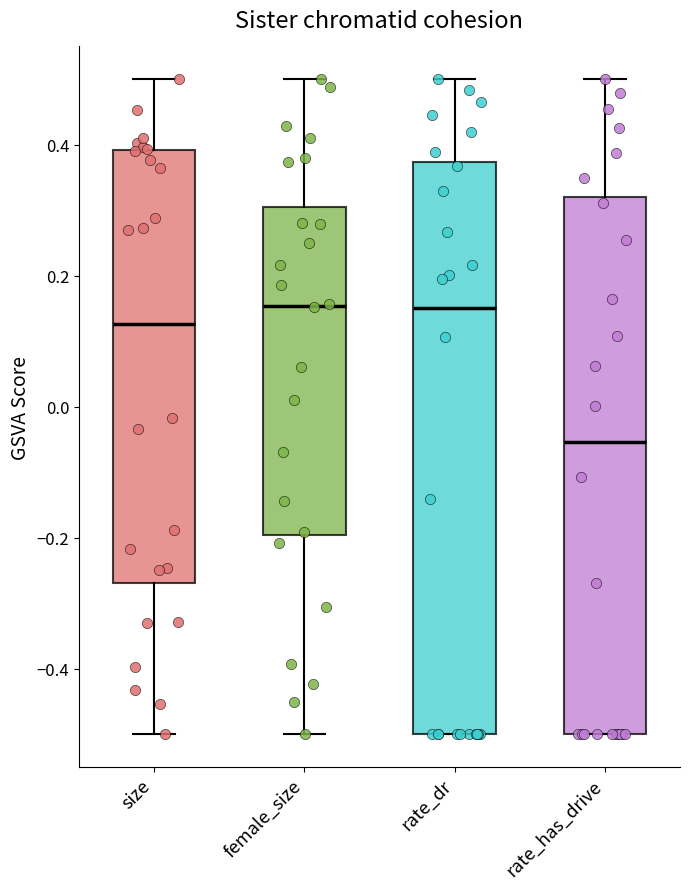

Which box's median line is the lowest?

rate_has_drive